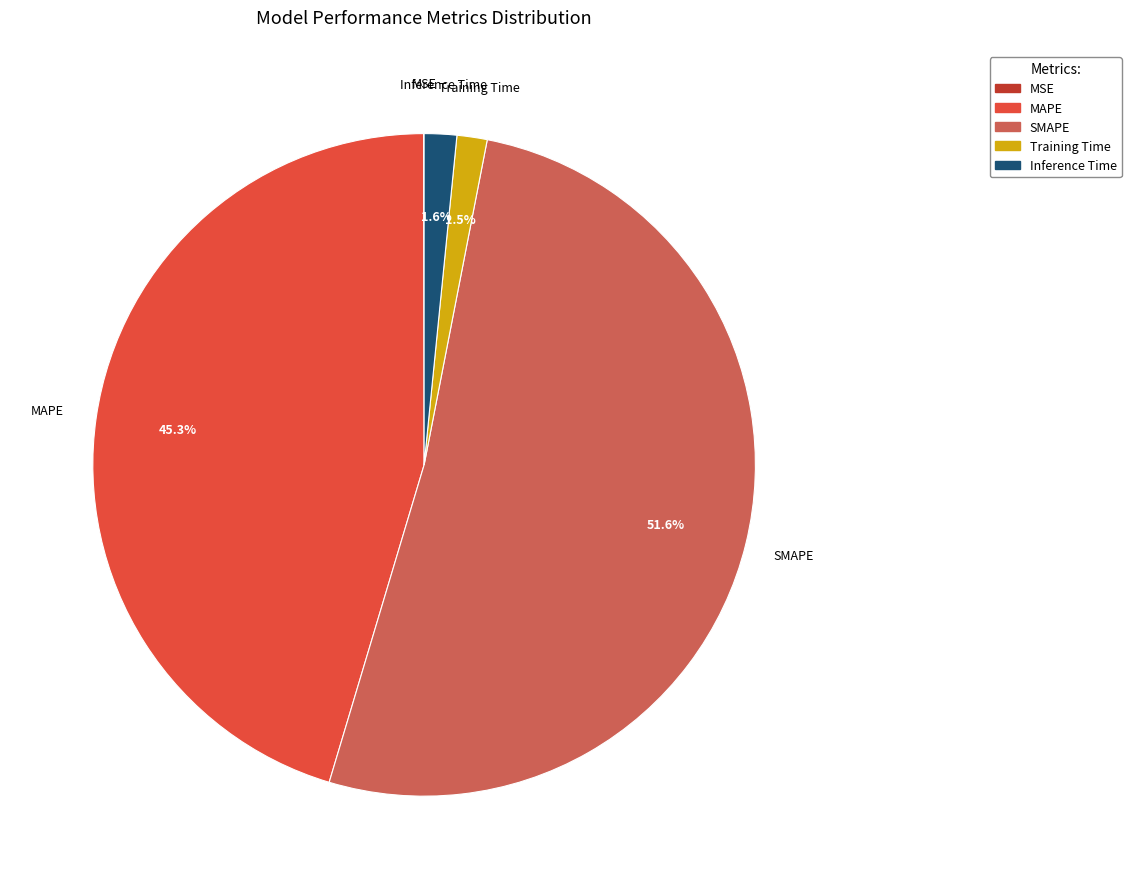

Does any single category account for the majority?

Yes